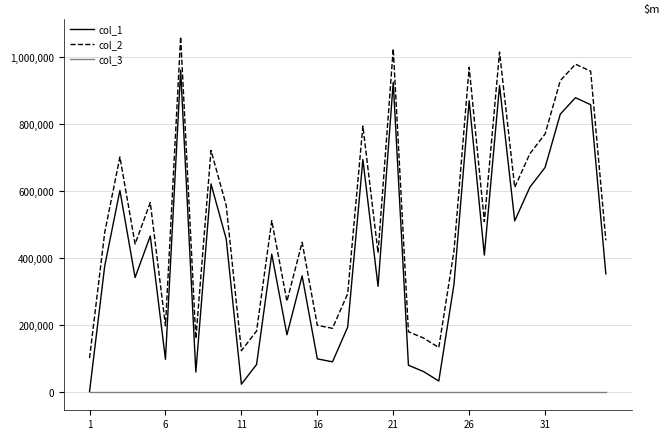

How many lines are shown in the chart?

3